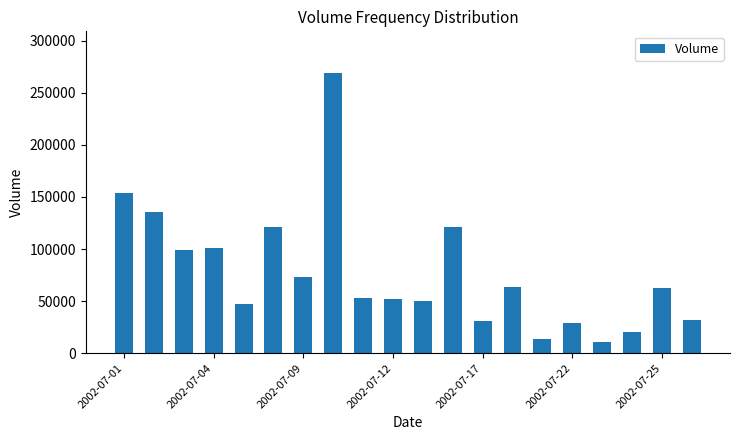

Are the bars grouped side by side (vs. stacked)?

No